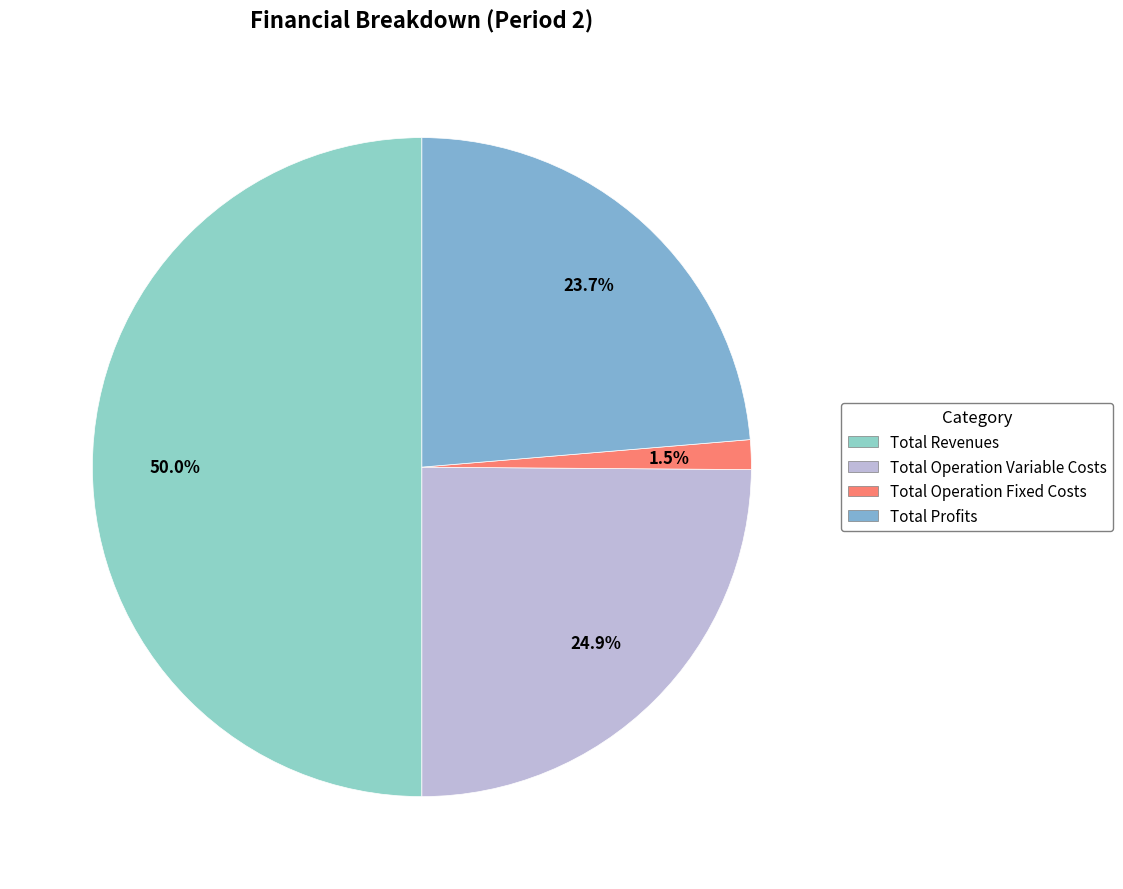

How many slices are in this pie chart?

4